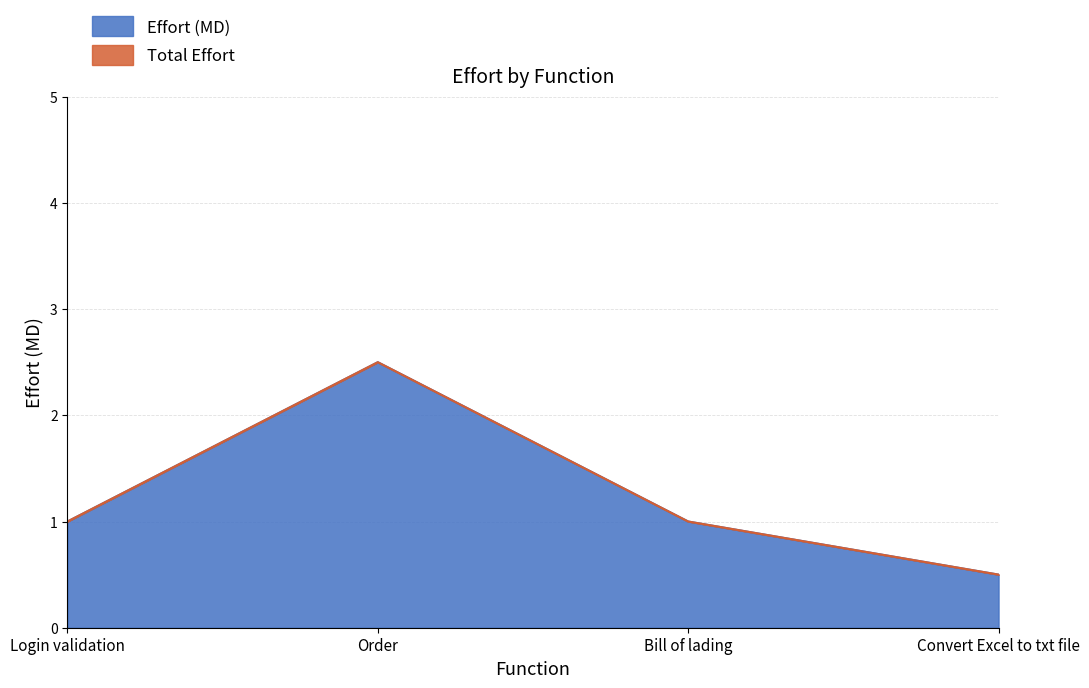

True or false: Effort (MD) has more than 2 points higher than both neighbors.

False